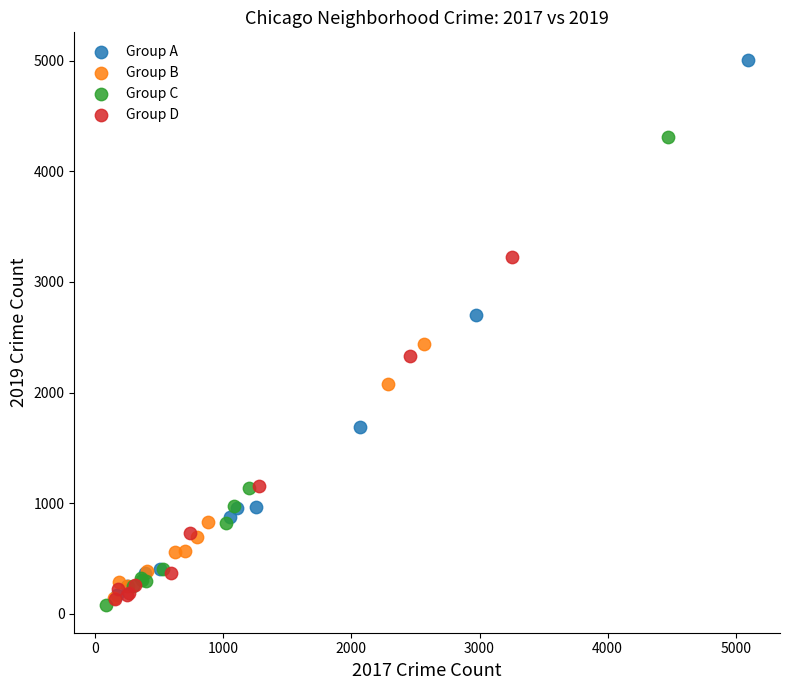

Which series has the largest Y range (max minus min)?

Group A